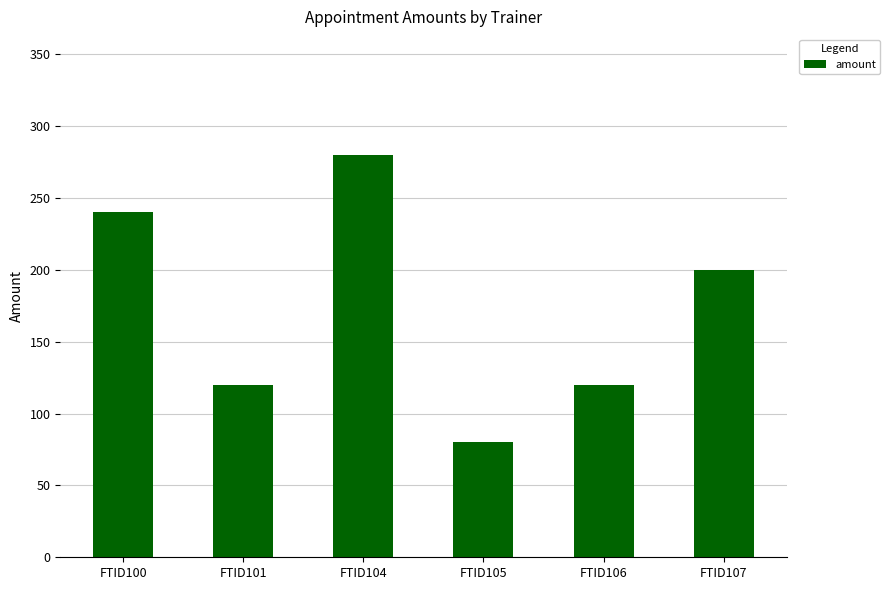

The chart shows a value of 240 at FTID100. True or false?

True